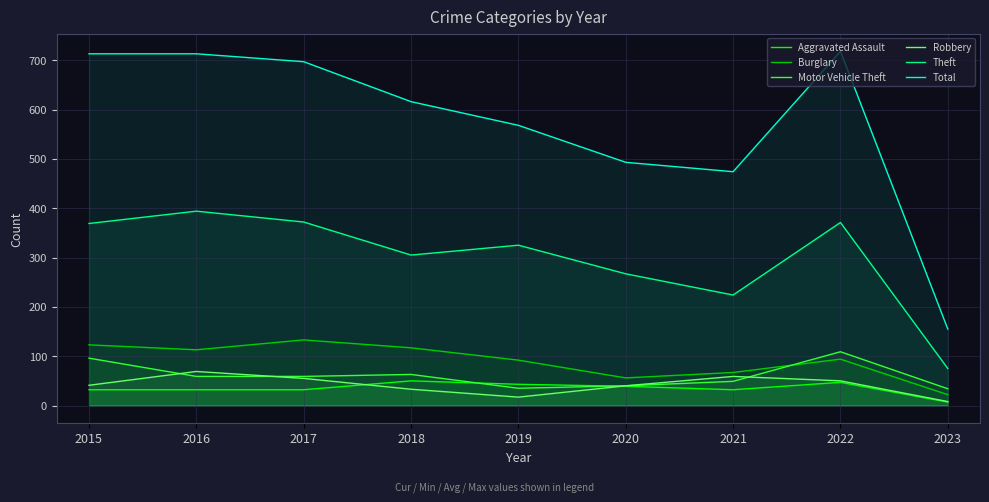

What is the approximate value of Total at 2023?

155